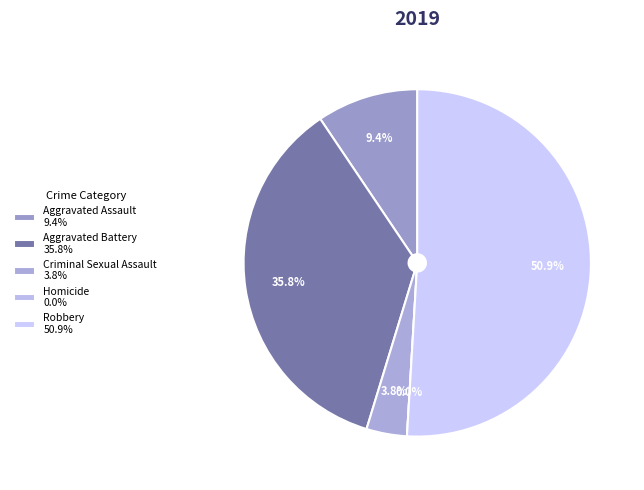

Between Aggravated Battery and Robbery, which is larger?

Robbery